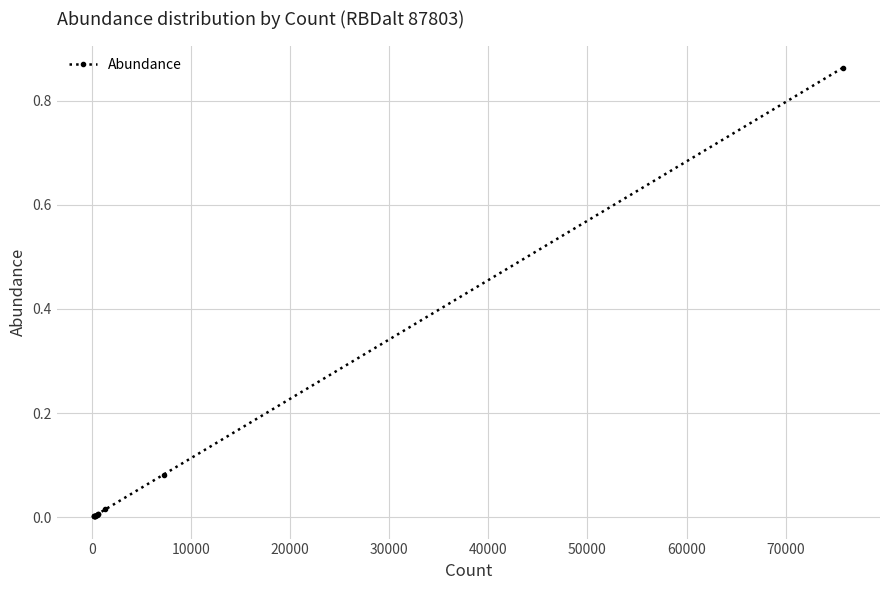

What is the sum of all values?

1.0